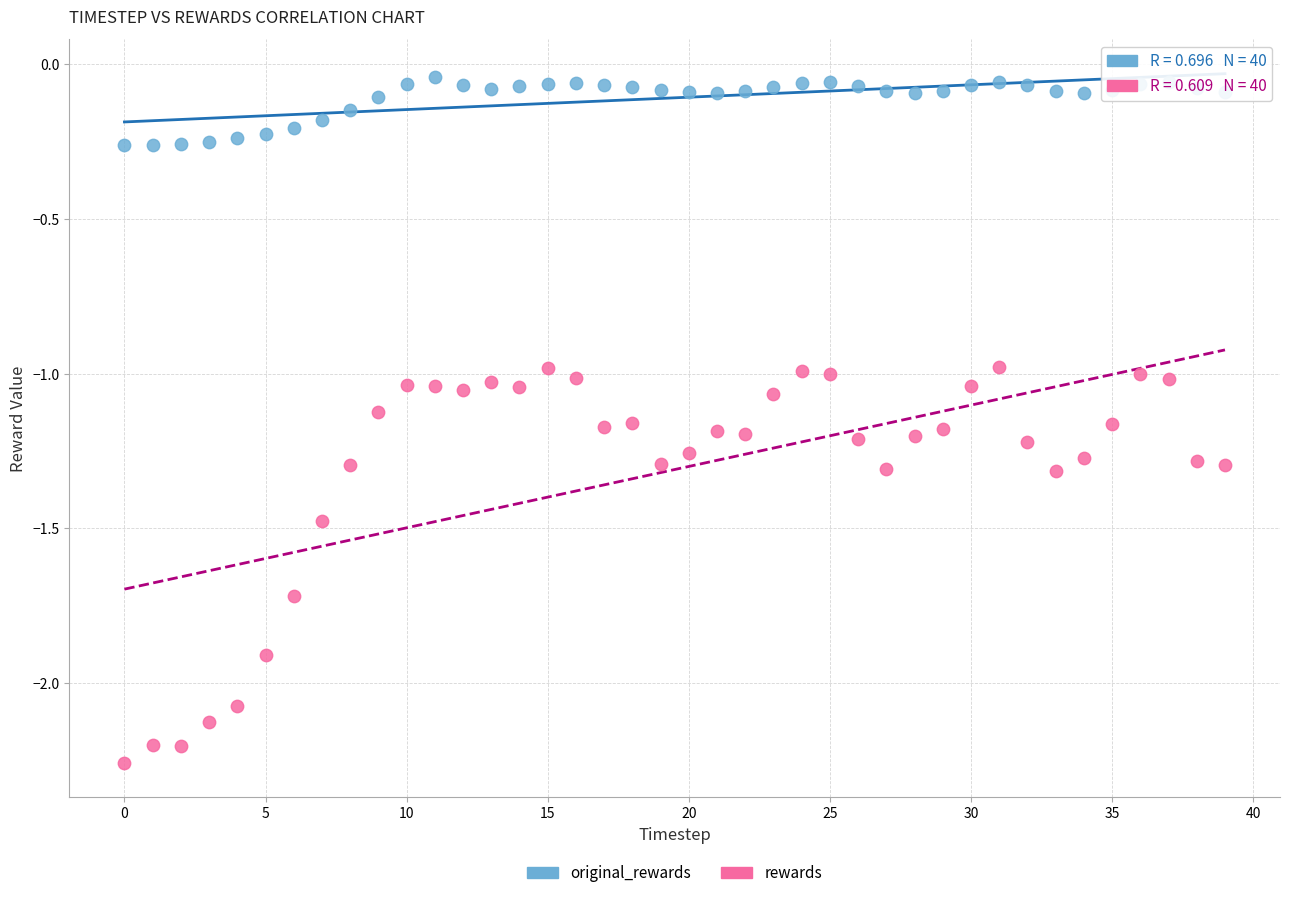

Across all data points, what is the range of Y values (max minus min)?

2.2